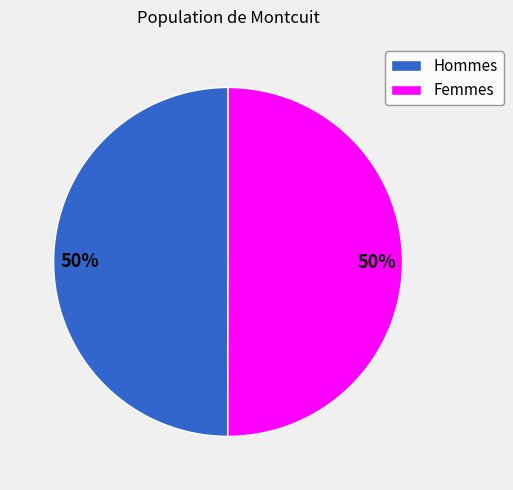

Do Hommes and Femmes together represent more than half of the pie?

Yes